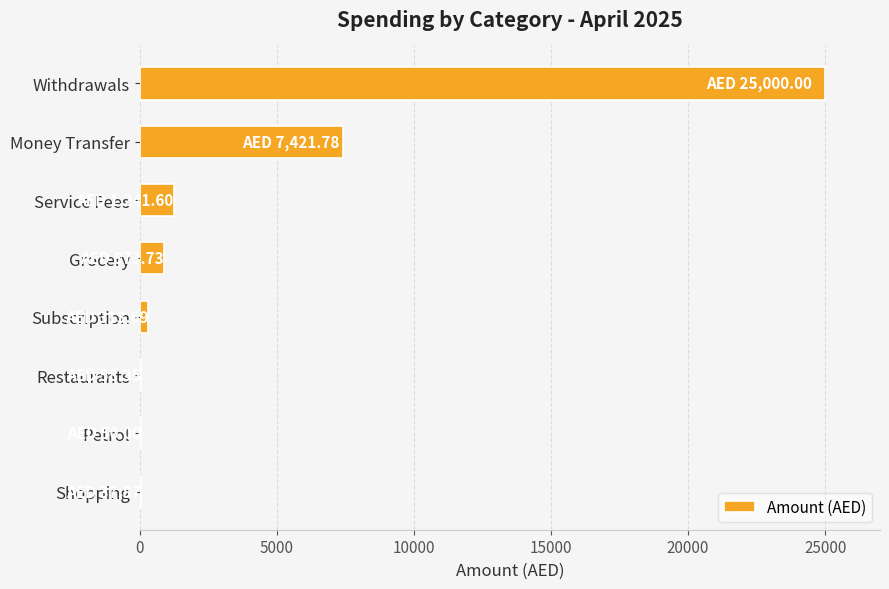

What is the greatest value displayed?

25000.0